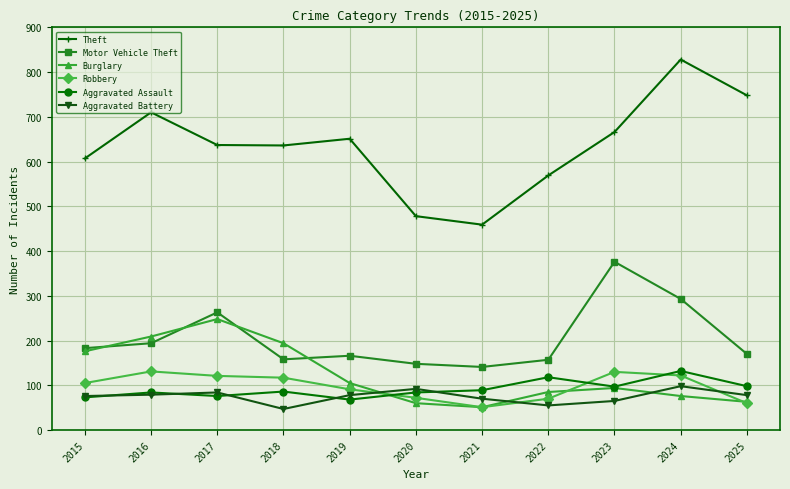

What is the difference between the highest and lowest values at 2015?

534